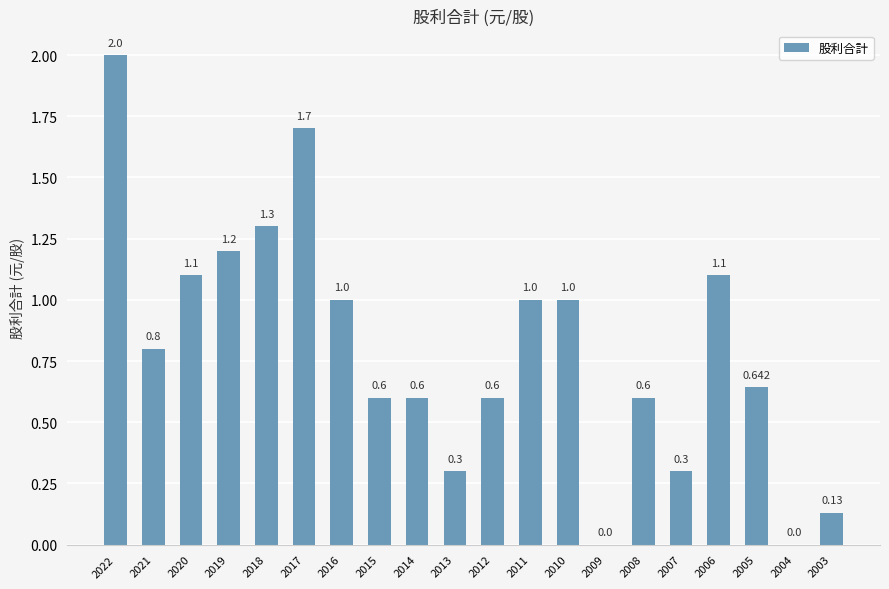

How many positive values are there?

18